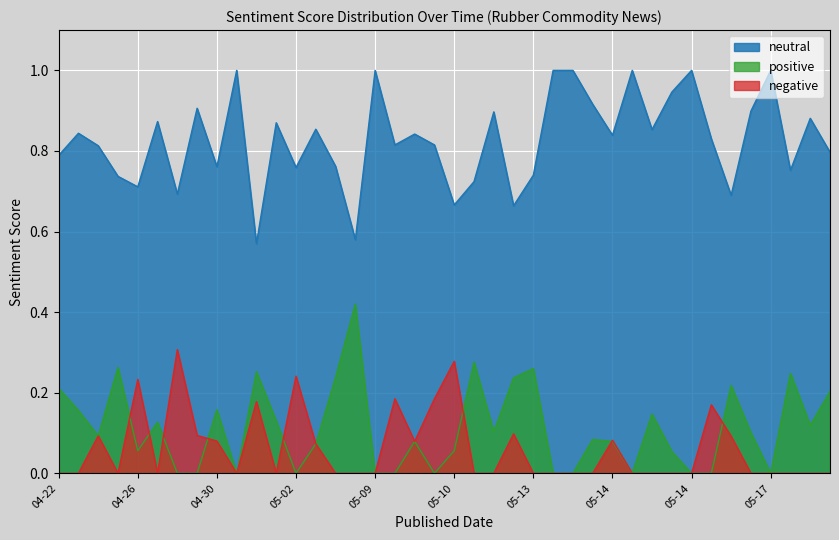

True or false: negative has a value of -0.2 at 2024-05-14.

False